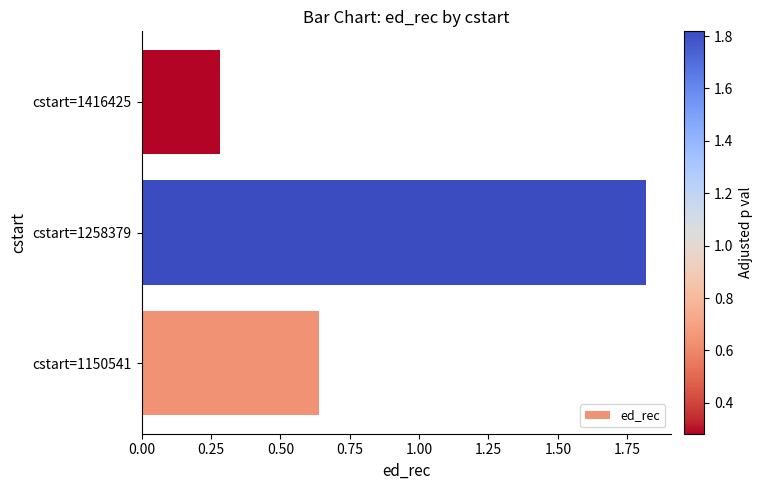

List the labels in order of value, largest first.

cstart=1258379, cstart=1150541, cstart=1416425